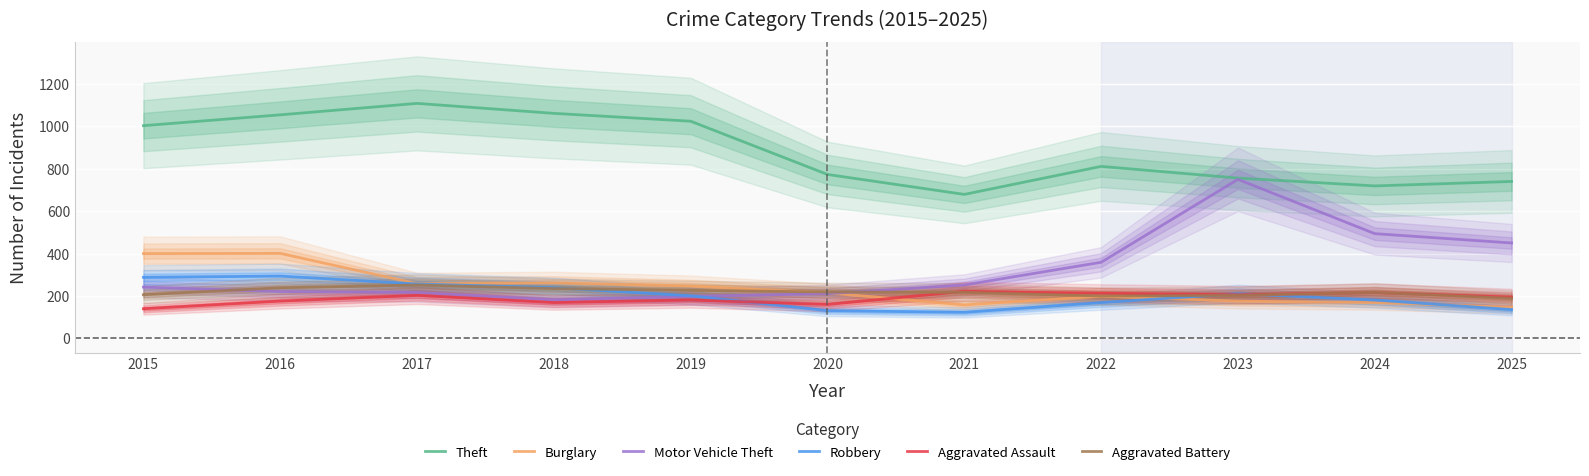

What is the difference between the maximum and minimum values in the Burglary series?

254